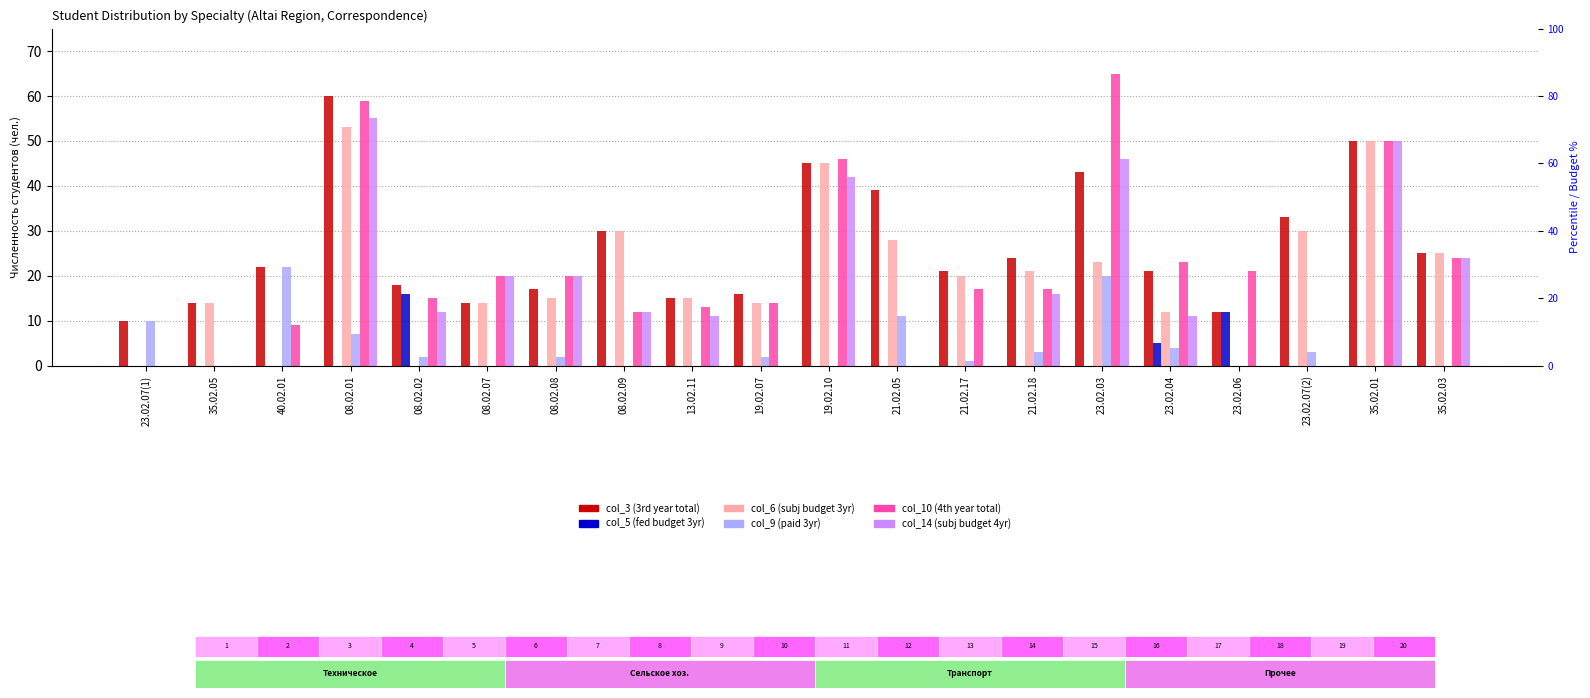

At 23.02.04, list the series in order from smallest to largest.

col_9 (paid 3yr), col_5 (fed budget 3yr), col_14 (subj budget 4yr), col_6 (subj budget 3yr), col_3 (3rd year total), col_10 (4th year total)